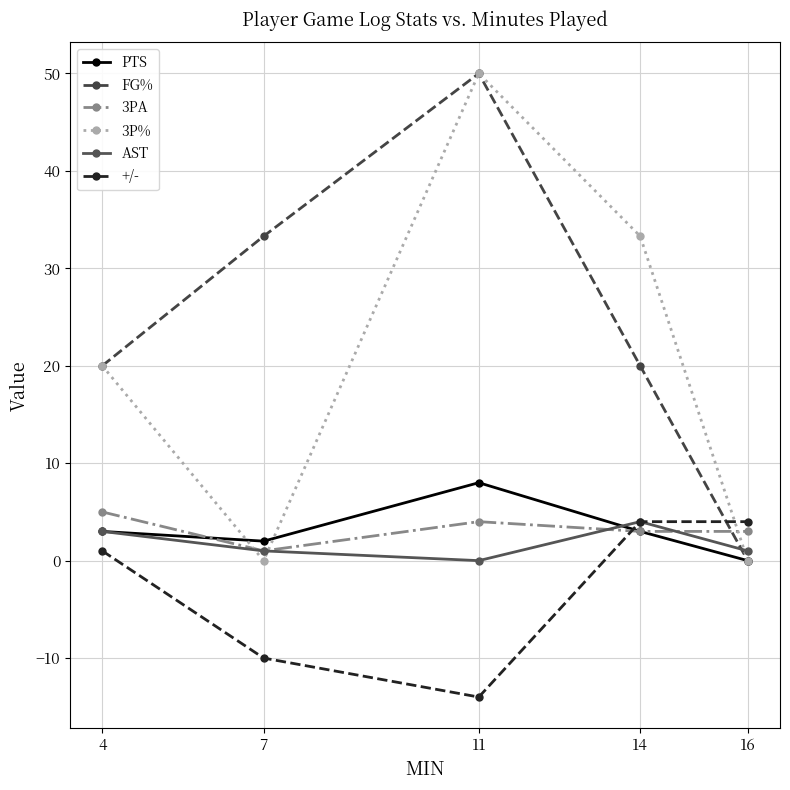

Is the value of 3PA at 14 greater than the value of 3P% at 14?

No